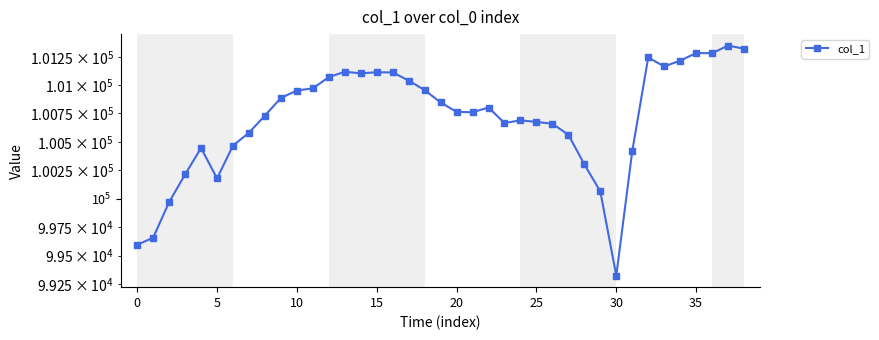

Reading left to right, transcribe all the data shown in this chart.

99595.7	99657.7	99969.6	100212.4	100445.5	100177.0	100466.7	100580.2	100731.7	100887.7	100953.2	100972.7	101072.0	101119.8	101105.6	101115.4	101113.6	101041.8	100956.8	100847.8	100764.5	100760.9	100802.6	100666.1	100689.2	100675.9	100659.0	100562.4	100301.0	100063.6	99326.3	100417.1	101246.5	101166.8	101218.2	101285.5	101284.6	101352.0	101324.5